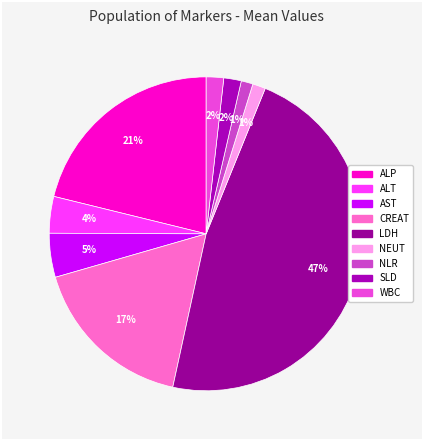

Is AST the majority of the pie?

No